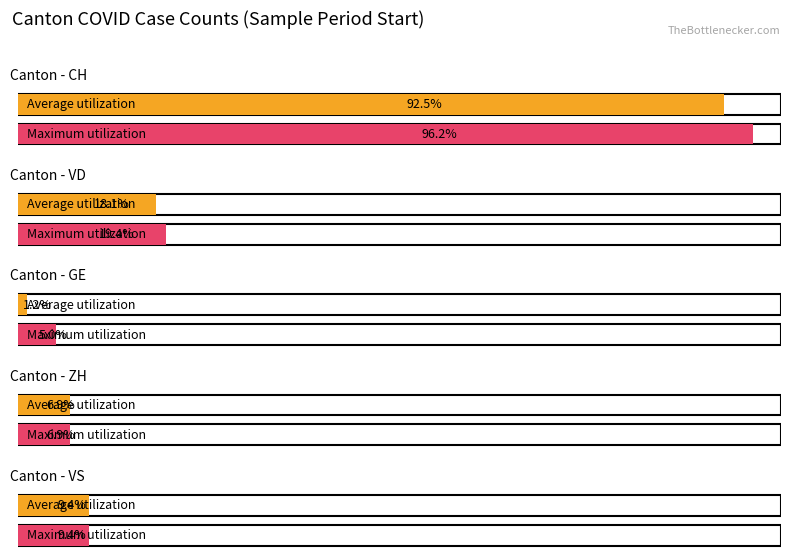

The value of Average utilization at 2 is 1. True or false?

False